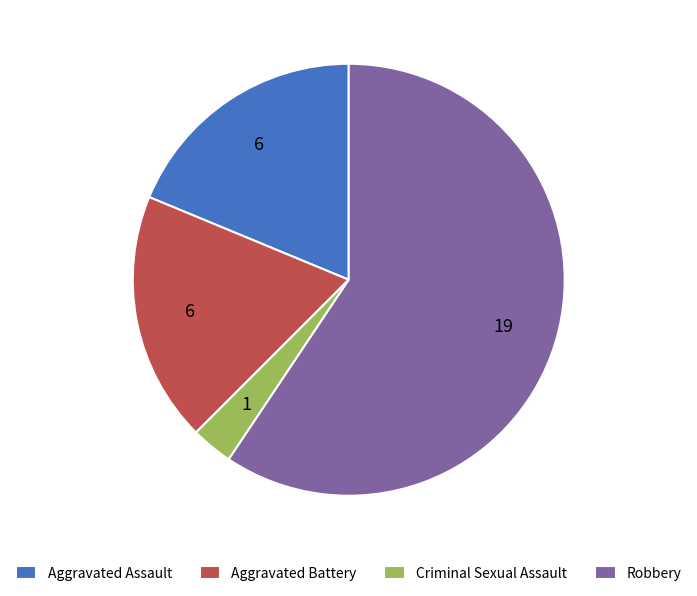

What is the smallest slice in the pie chart?

Criminal Sexual Assault